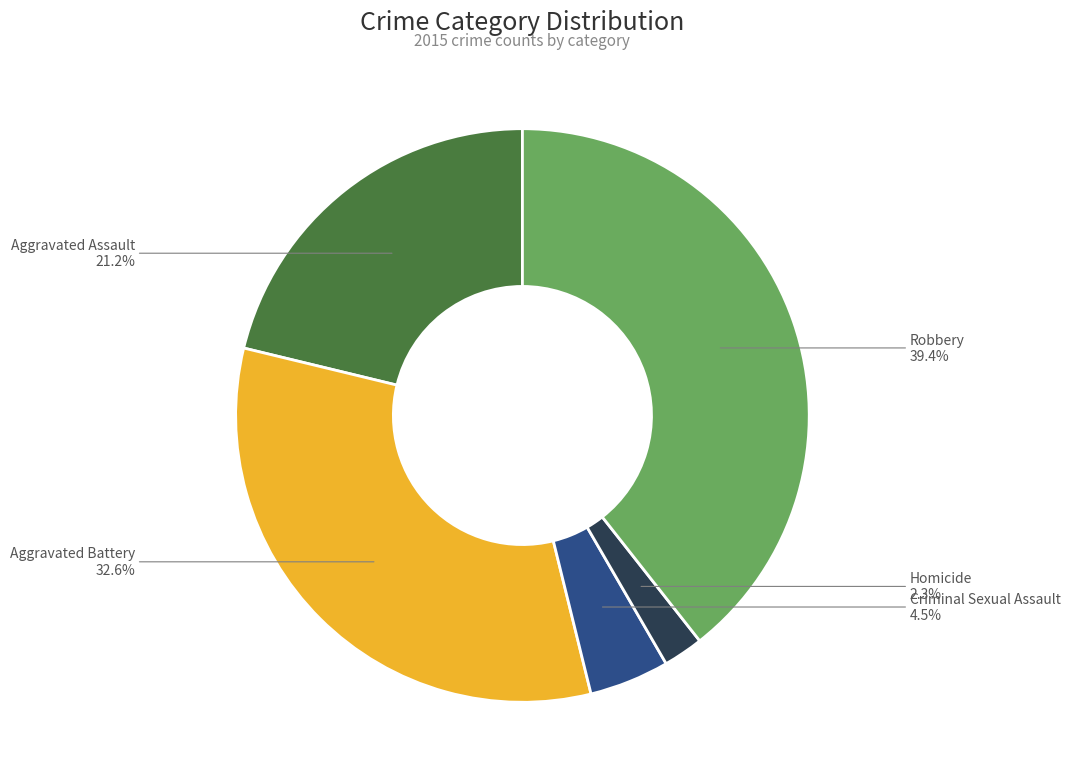

Which has a higher value, Aggravated Battery or Homicide?

Aggravated Battery